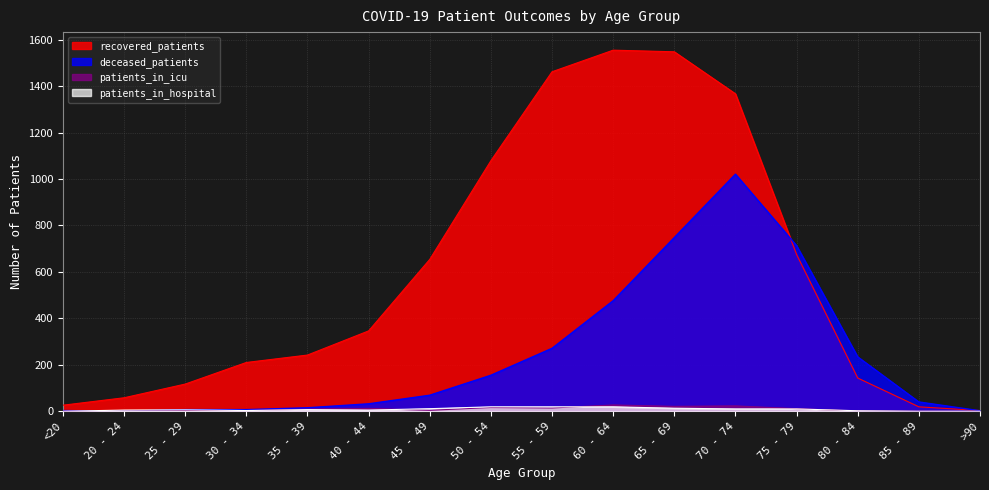

At which category is the sum across all series the highest?

70 - 74